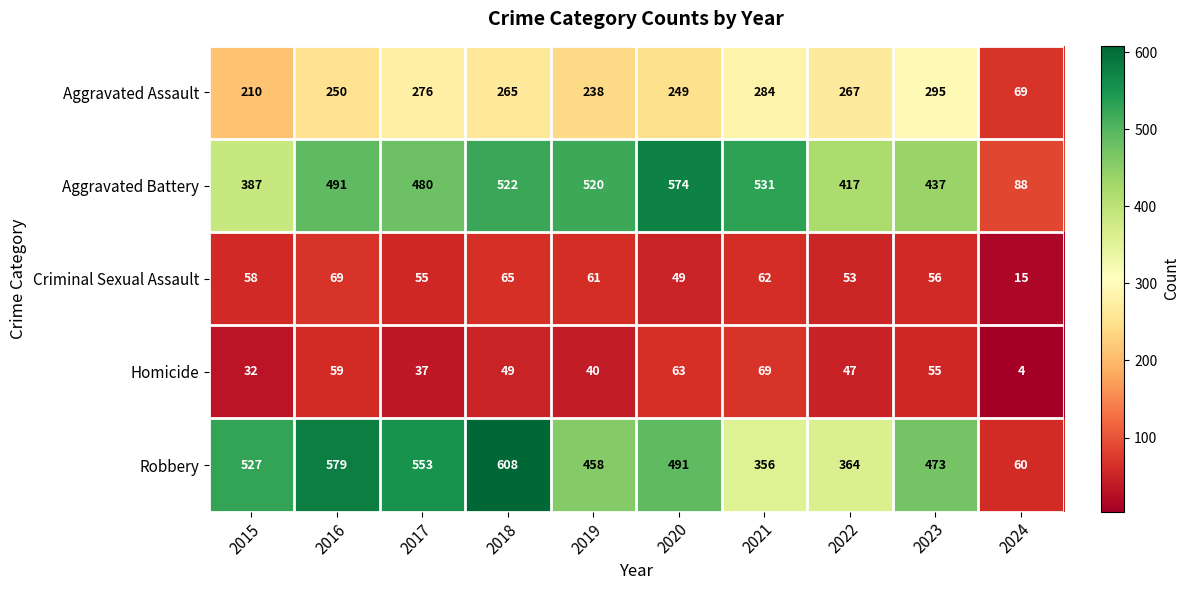

At 2015, list the series in order from smallest to largest.

Homicide, Criminal Sexual Assault, Aggravated Assault, Aggravated Battery, Robbery